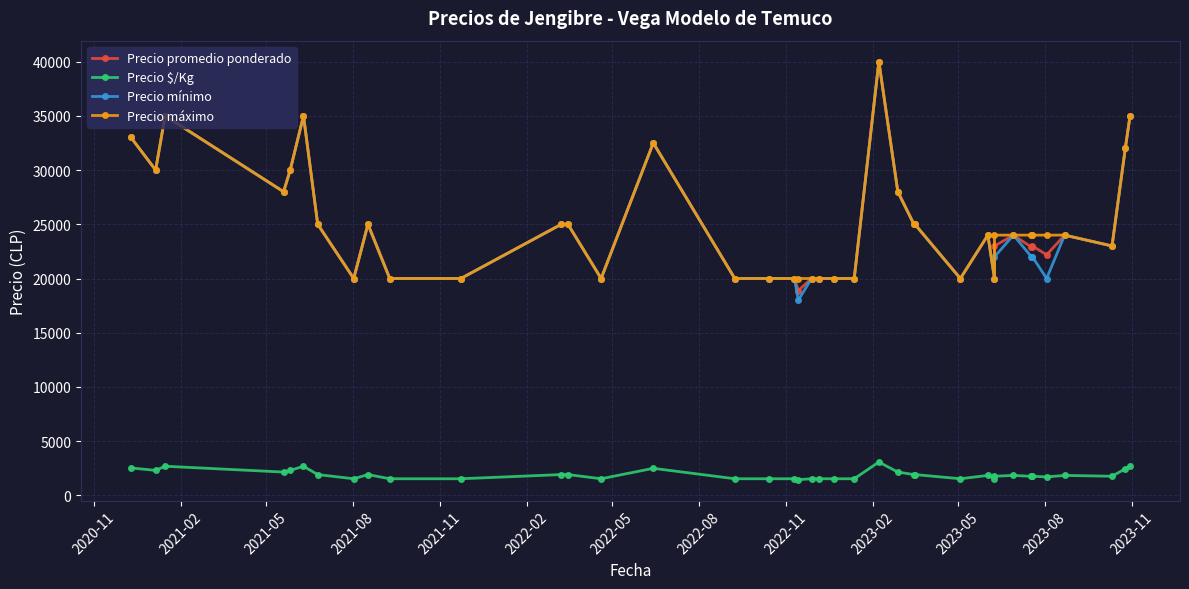

True or false: Precio promedio ponderado and Precio máximo cross at least once.

False